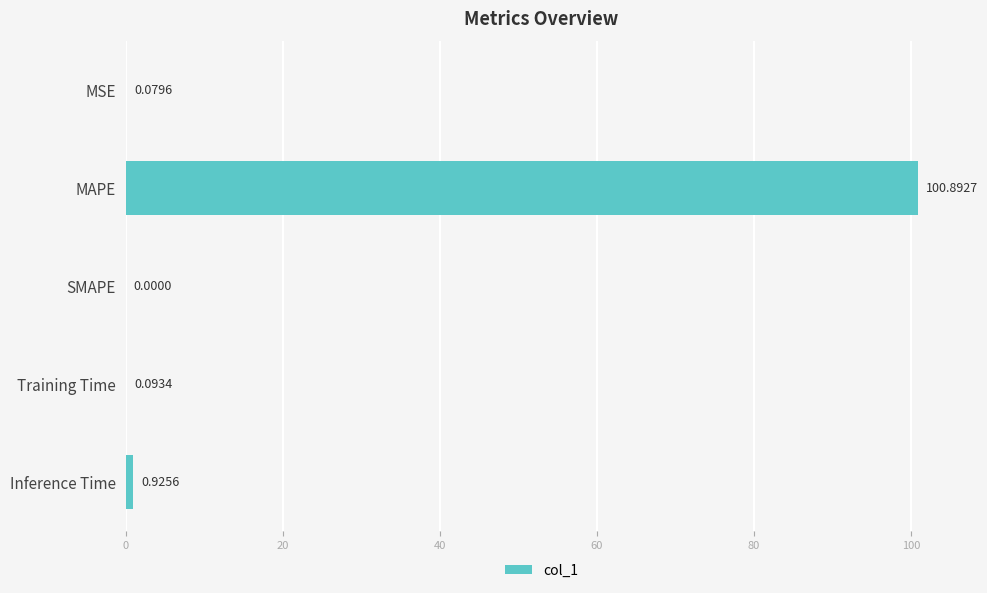

Where is the data nearest to the value 50?

Inference Time